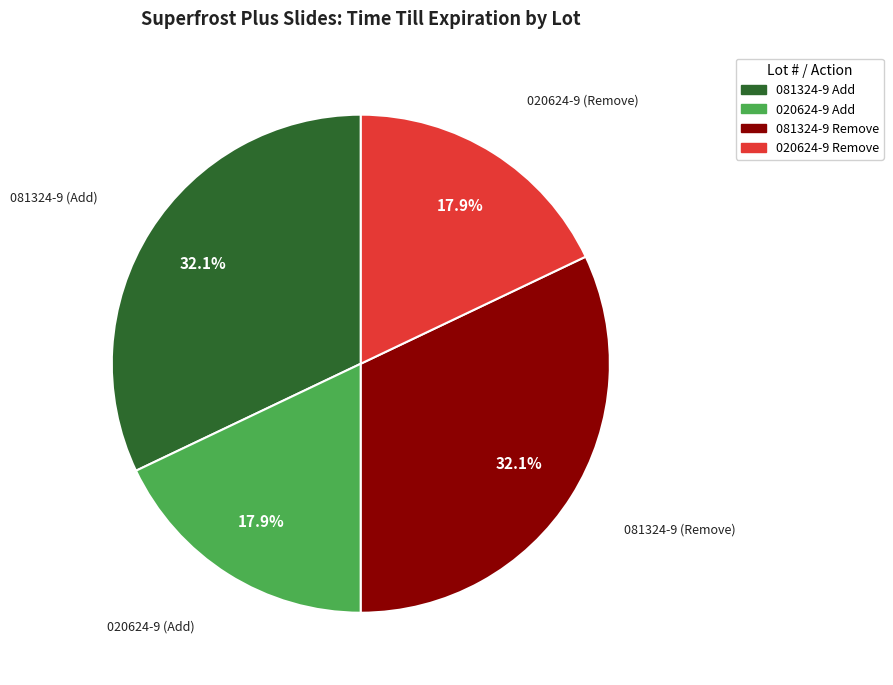

Is there a majority slice in this chart?

No